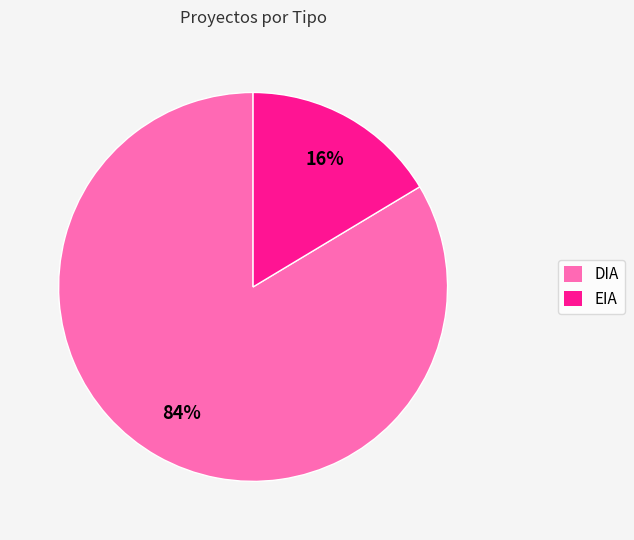

Combined, do EIA and DIA account for over 50%?

Yes